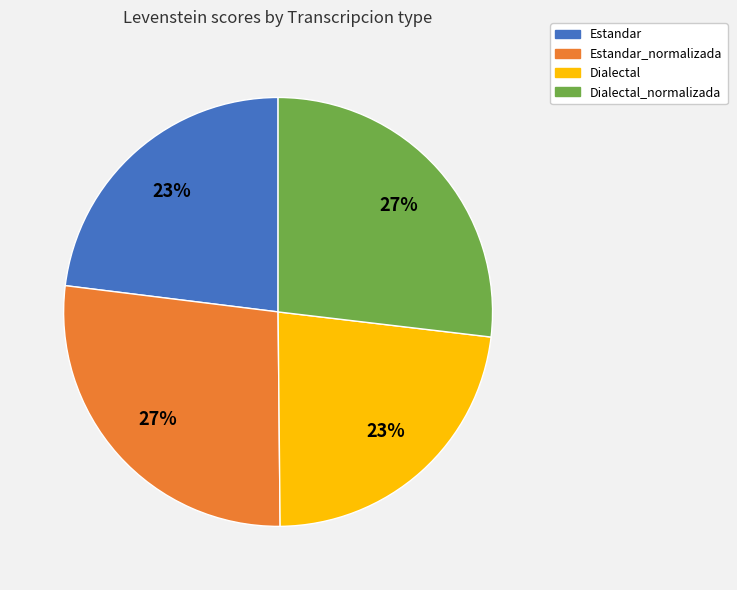

Count the number of slices in the pie.

4